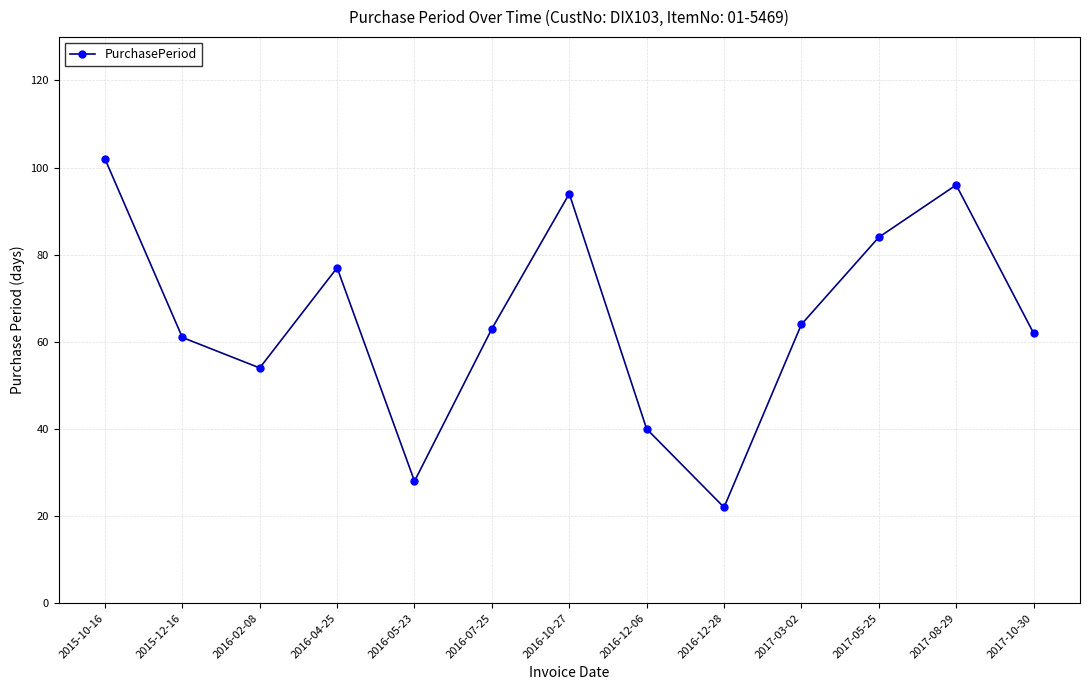

What is the label of the 4th point from the left?

2016-04-25